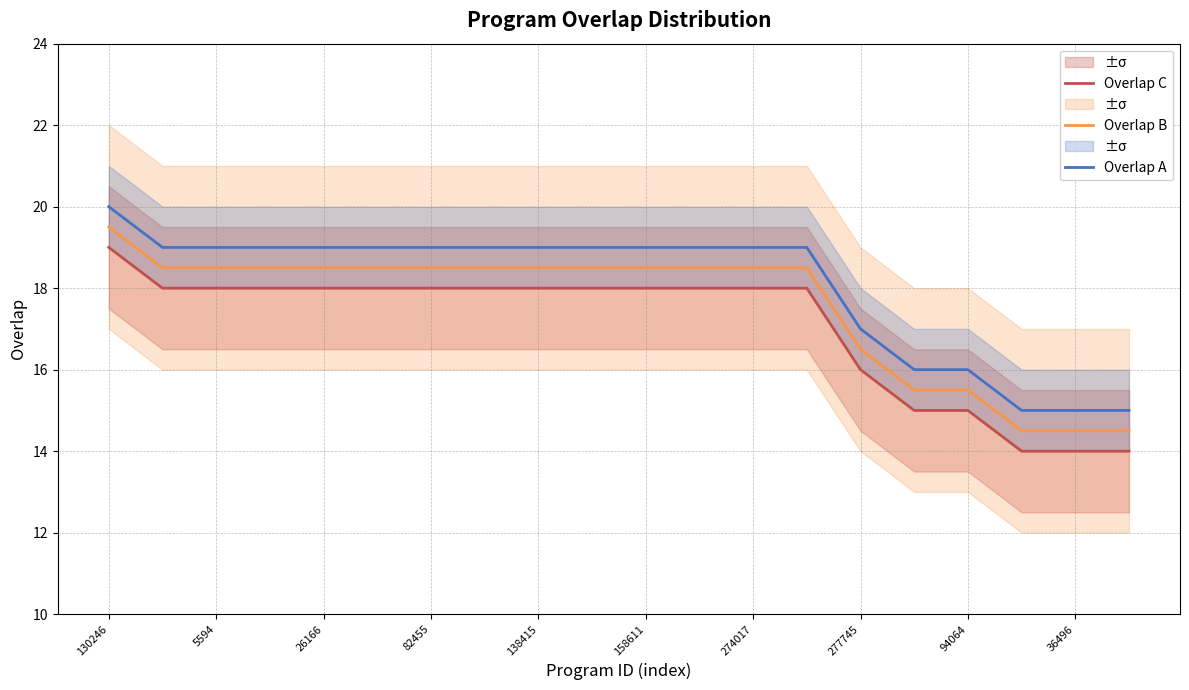

Reading right to left, extract all data points from this chart.

Overlap C: 14.0	14.0	14.0	15.0	15.0	16.0	18.0	18.0	18.0	18.0	18.0	18.0	18.0	18.0	18.0	18.0	18.0	18.0	18.0	19.0
Overlap B: 14.5	14.5	14.5	15.5	15.5	16.5	18.5	18.5	18.5	18.5	18.5	18.5	18.5	18.5	18.5	18.5	18.5	18.5	18.5	19.5
Overlap A: 15.0	15.0	15.0	16.0	16.0	17.0	19.0	19.0	19.0	19.0	19.0	19.0	19.0	19.0	19.0	19.0	19.0	19.0	19.0	20.0